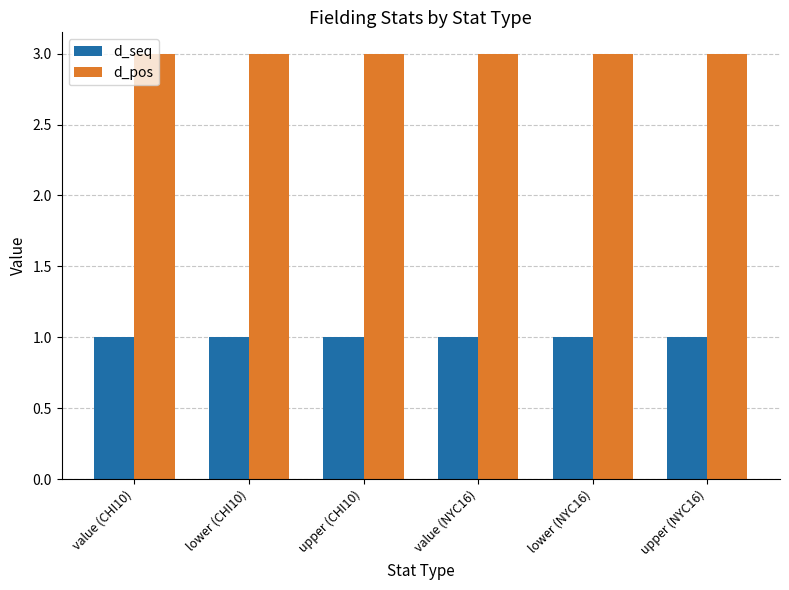

At upper (CHI10), list the series in order from largest to smallest.

d_pos, d_seq